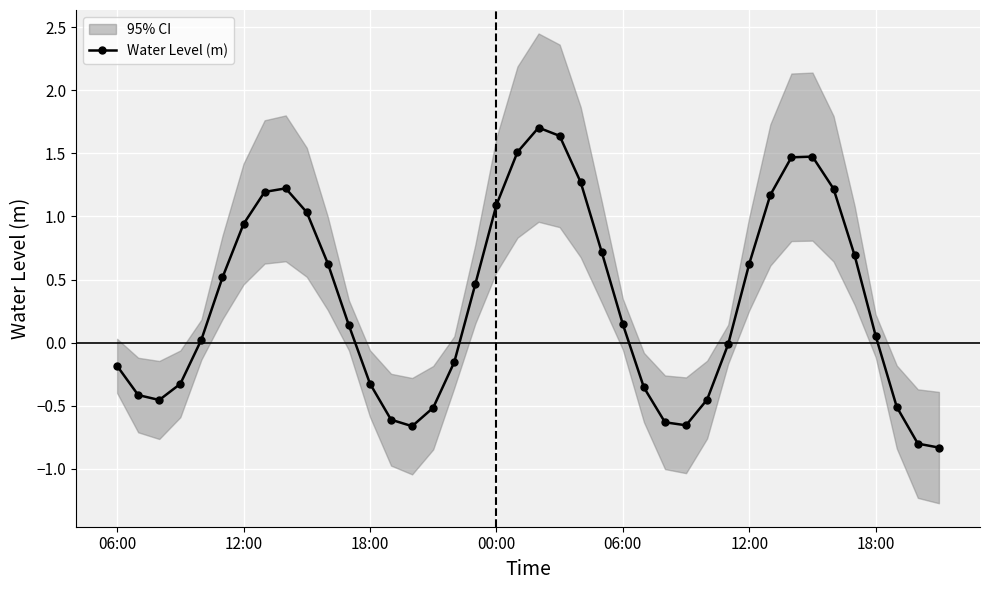

Where is the data nearest to the value 0?

29